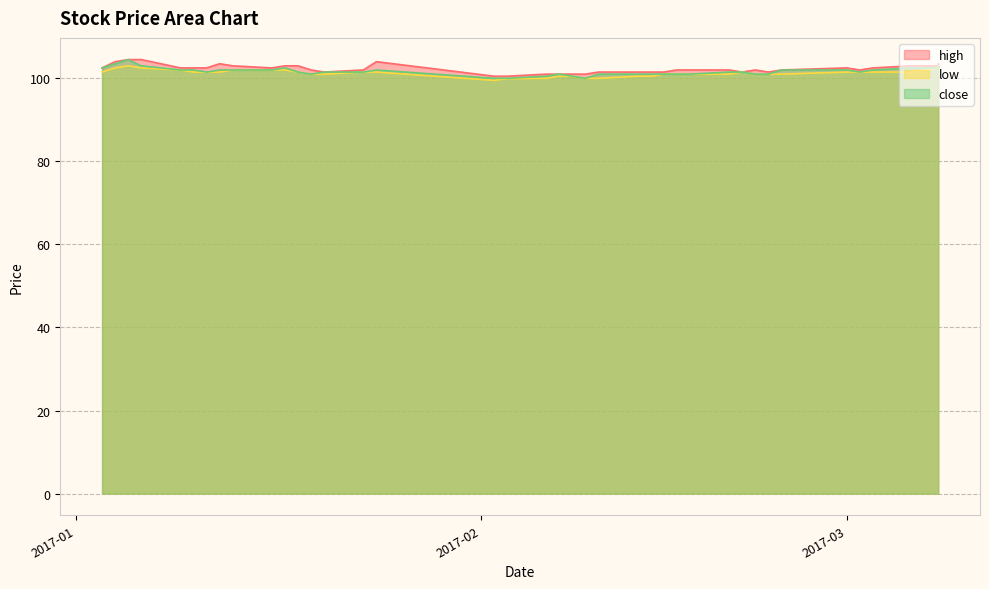

Rank the series by their average value, from lowest to highest.

low, close, high